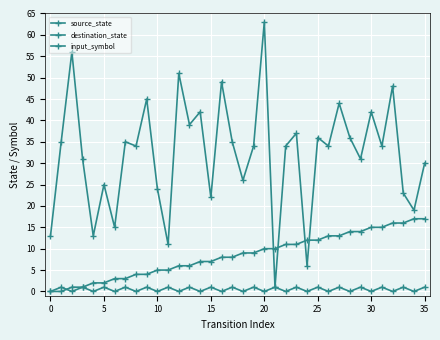

Is this an area chart (filled region under the line)?

No